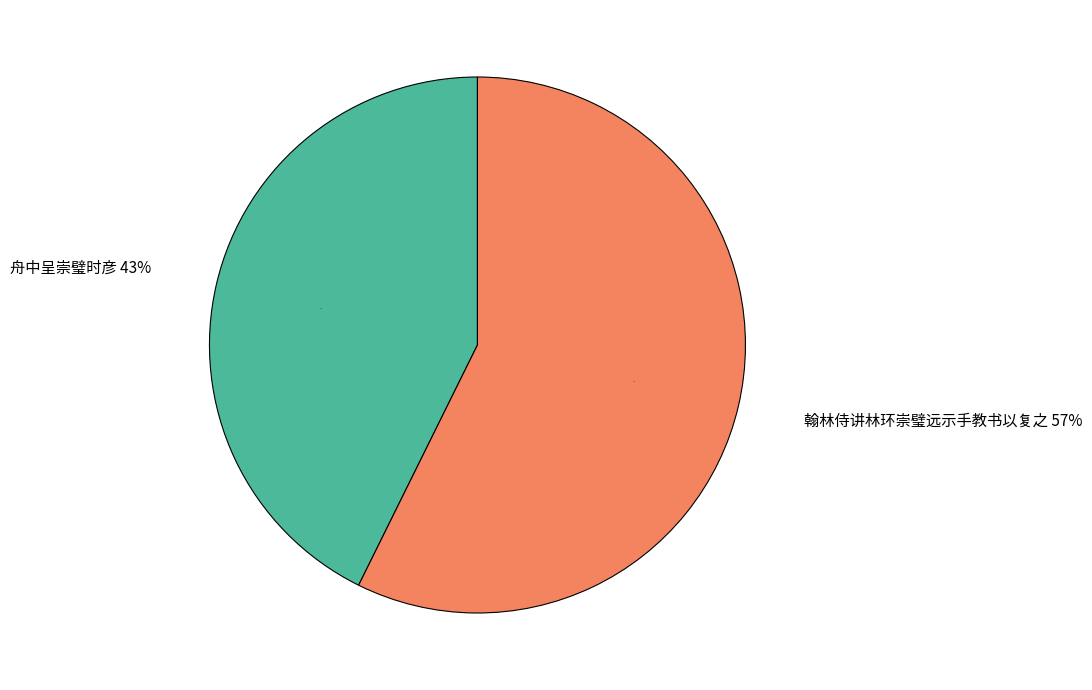

Which category has the smallest portion of the pie?

舟中呈崇璧时彦